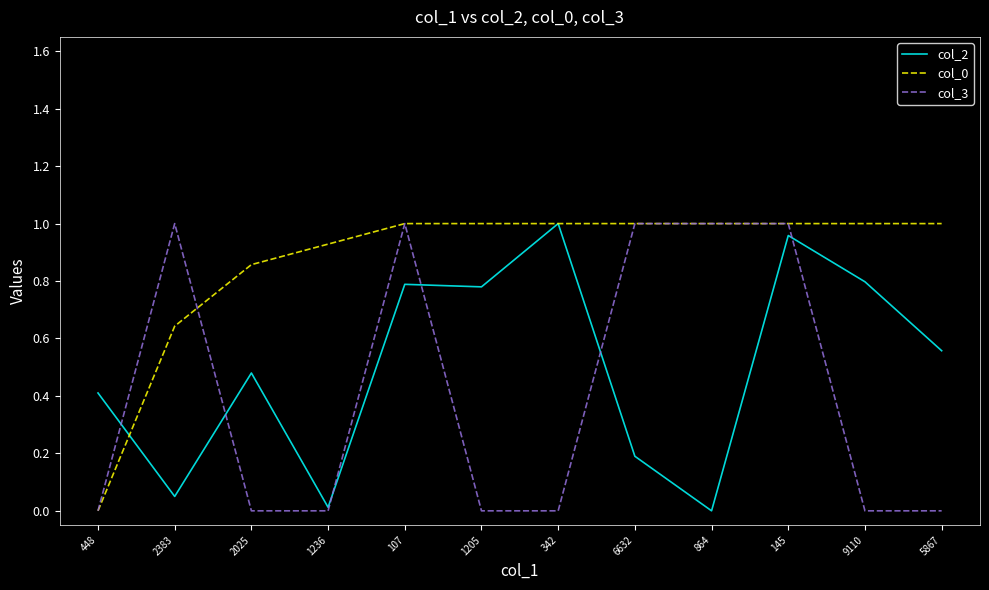

Between 2383 and 107, which series saw the biggest shift?

col_2